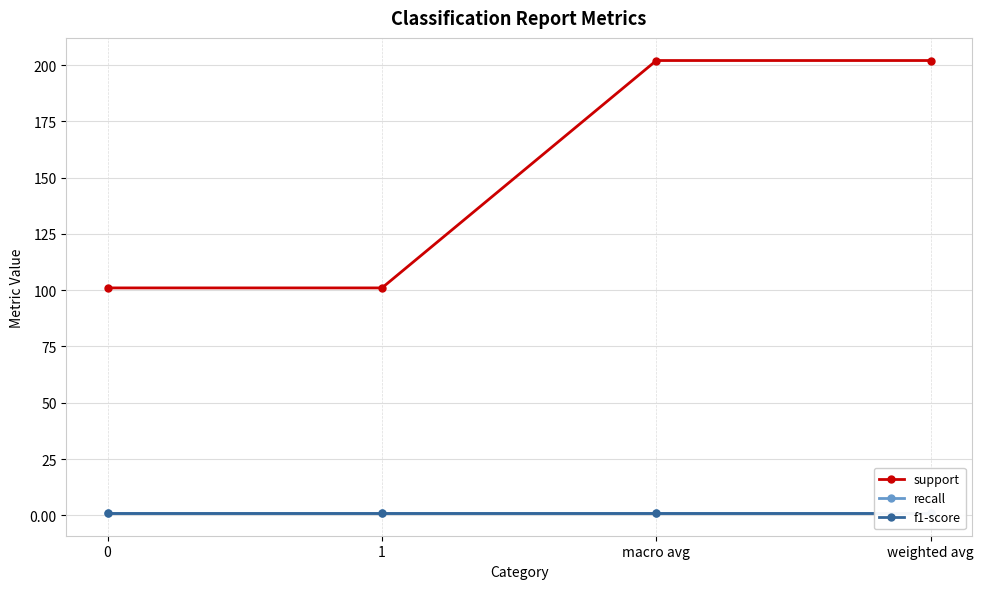

Is this an area chart (filled region under the line)?

No